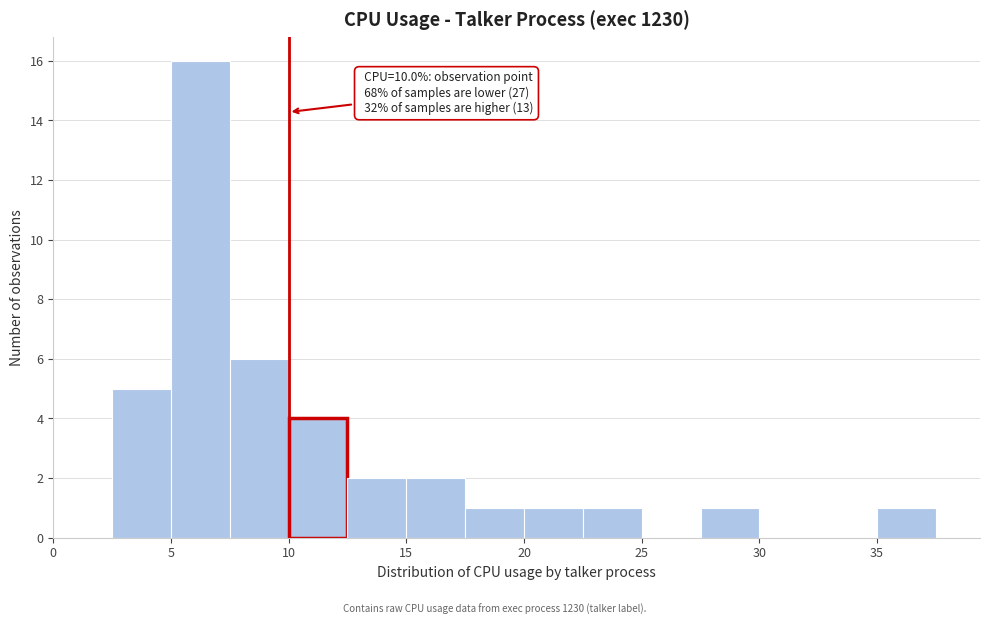

Which range on the x-axis has the tallest bar?

5.0 to 7.5